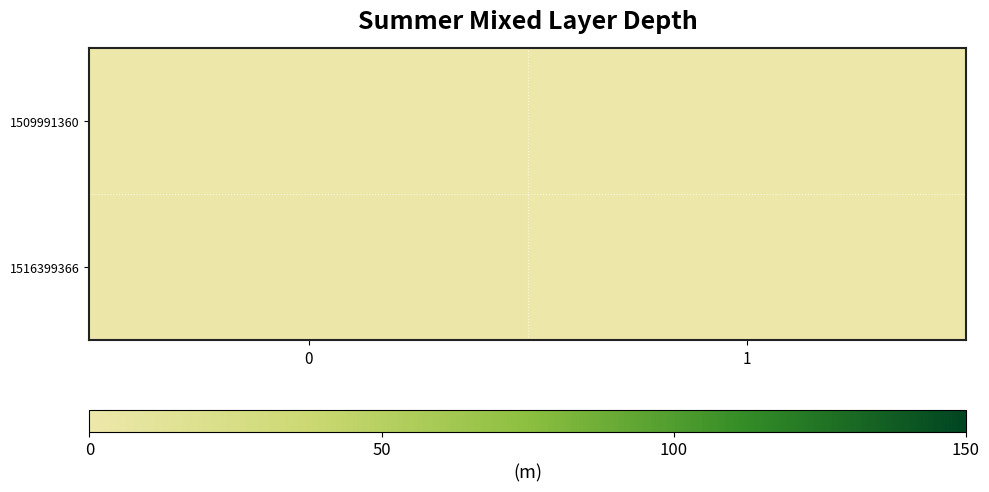

Which series has the widest spread of values?

1516399366